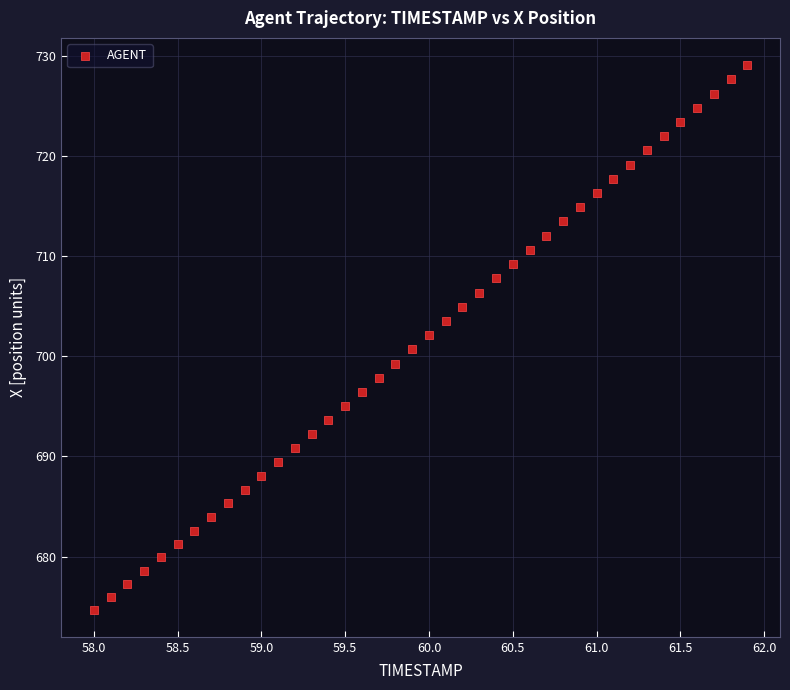

What is the range of Y values (max minus min)?

54.4